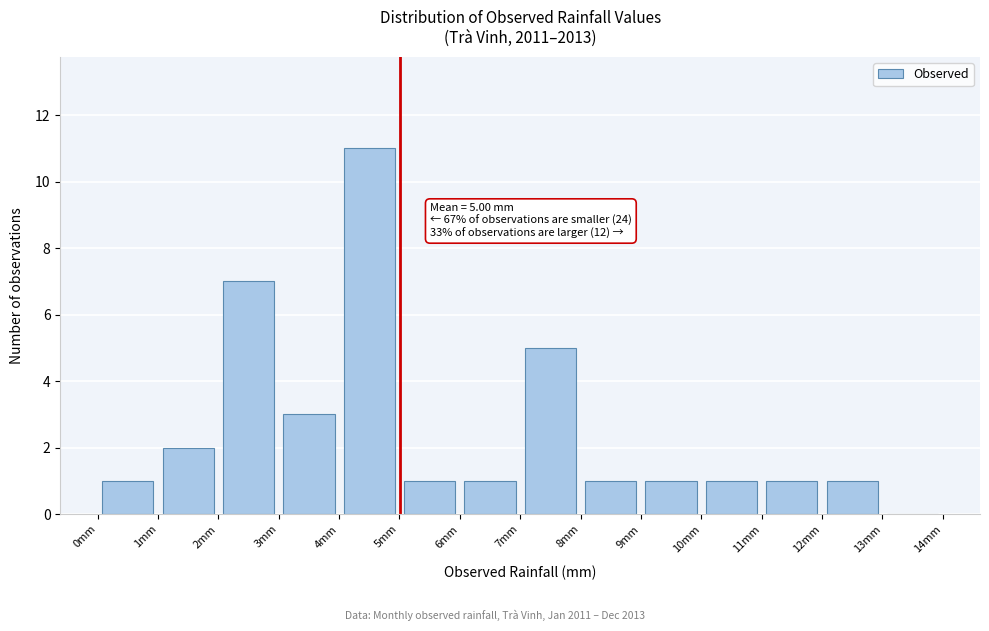

Which range on the x-axis has the tallest bar?

4 to 5